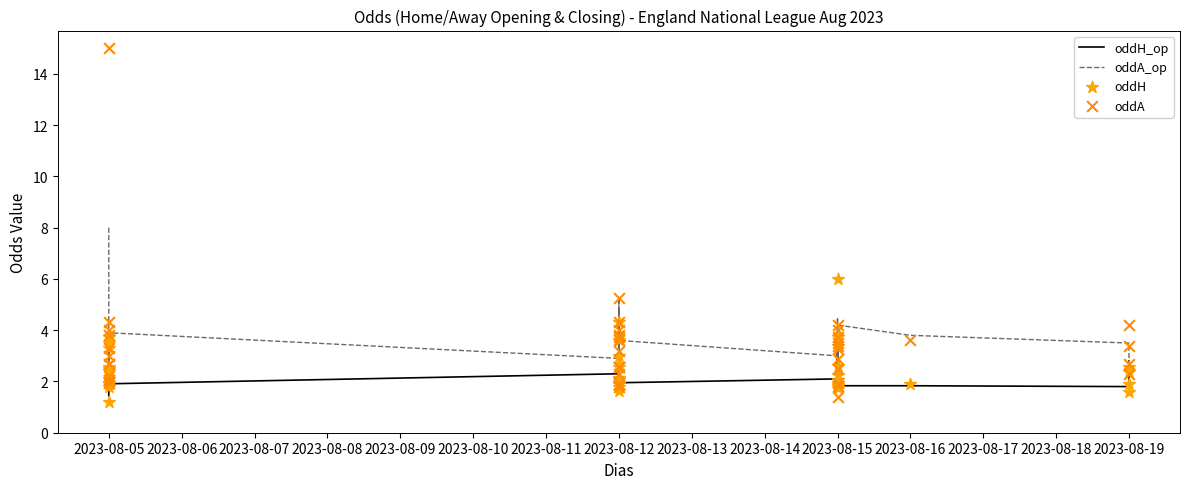

At how many categories does at least one series exceed 4?

12